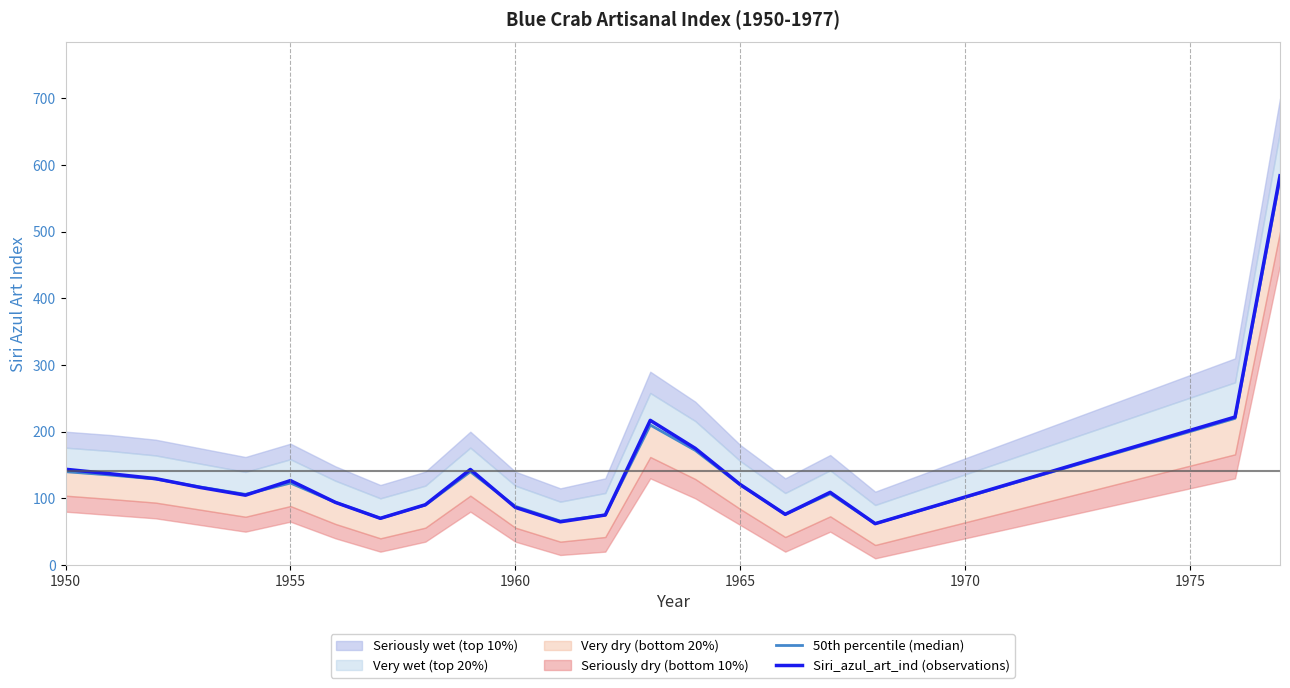

The value of Siri_azul_art_ind (observations) at 1960 is 52.5. True or false?

False